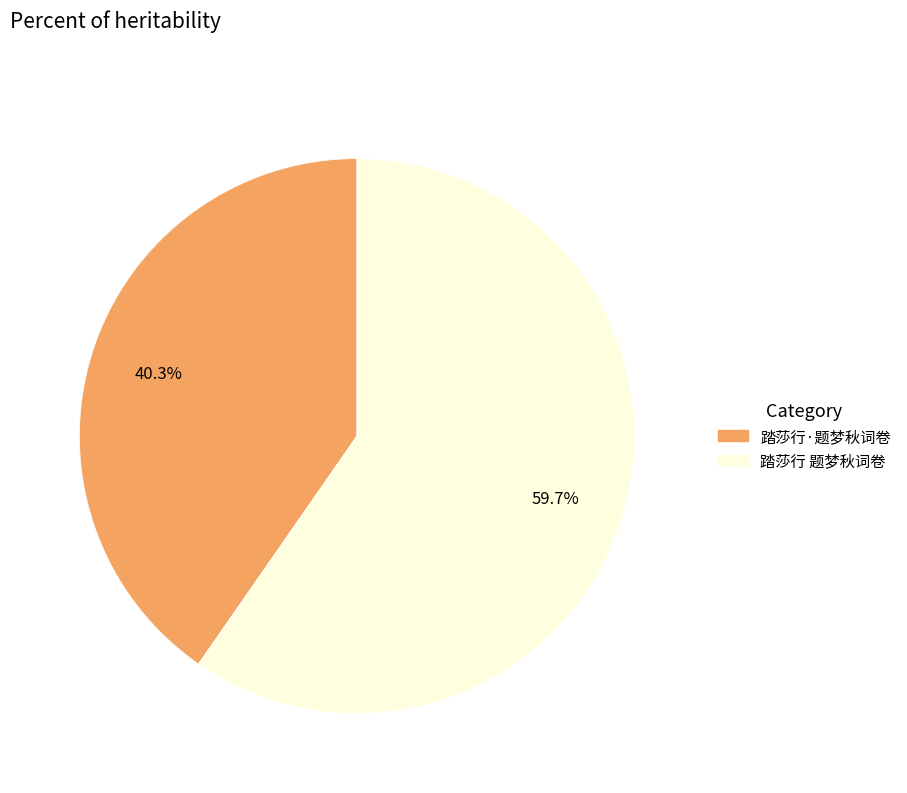

Rank the categories by value from highest to lowest.

踏莎行 题梦秋词卷, 踏莎行·题梦秋词卷